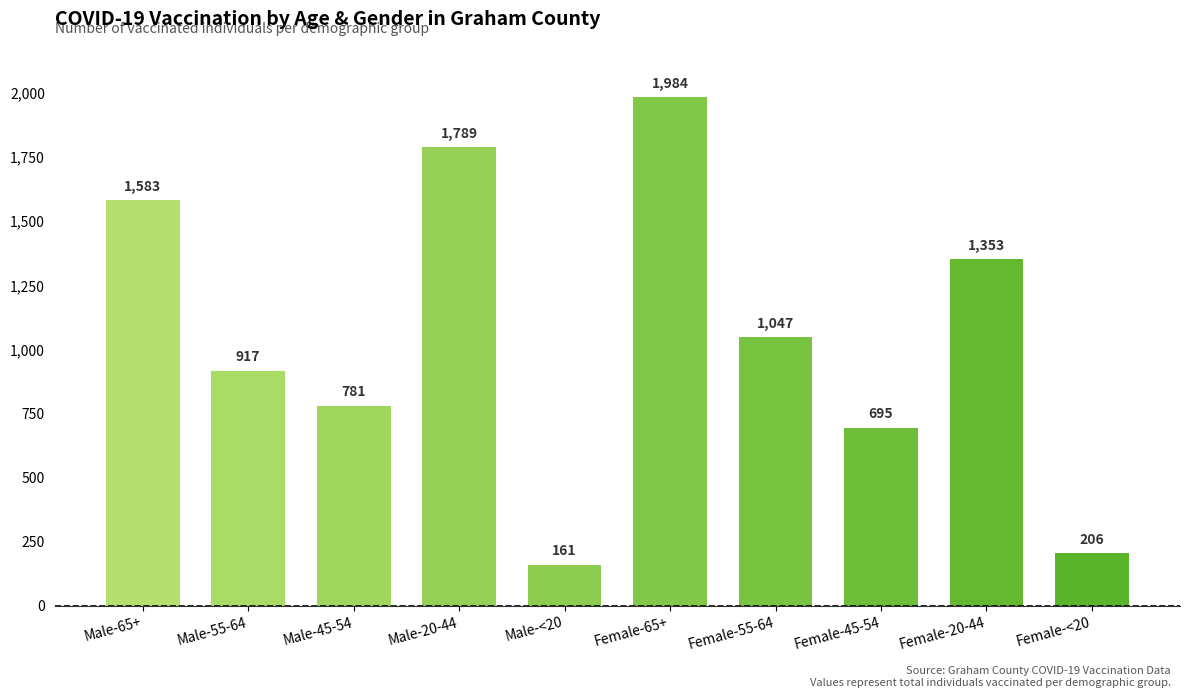

What is the ratio of the value at Female-65+ to the value at Male-65+?

1.3